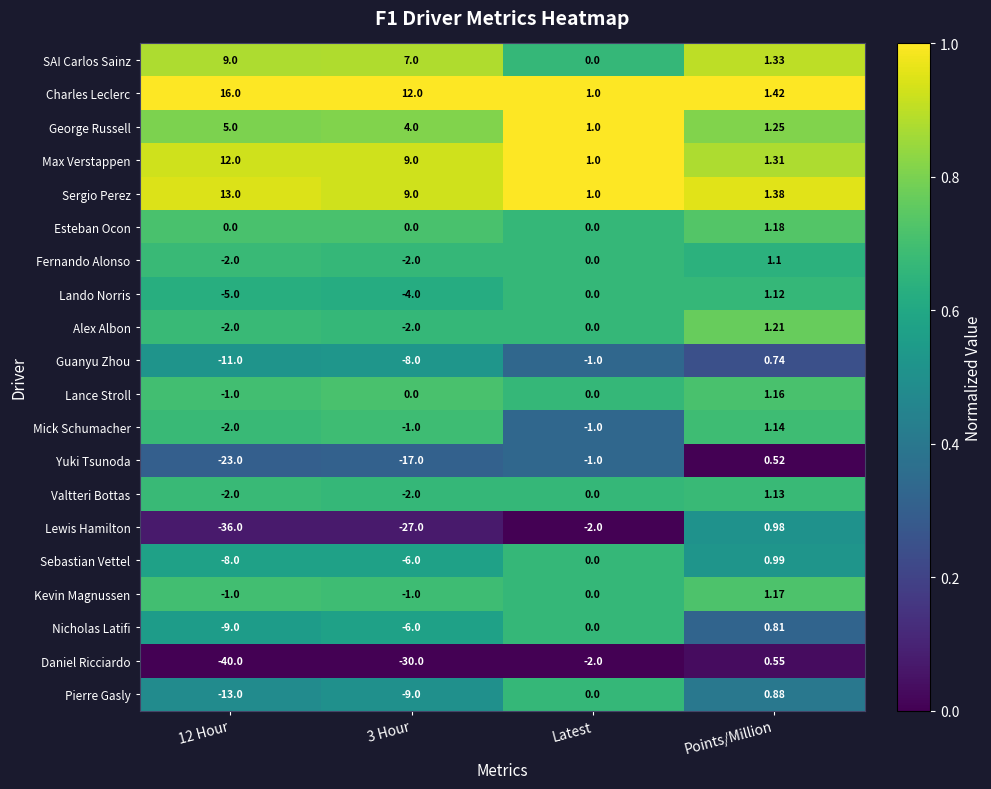

What is the greatest value displayed?

16.0